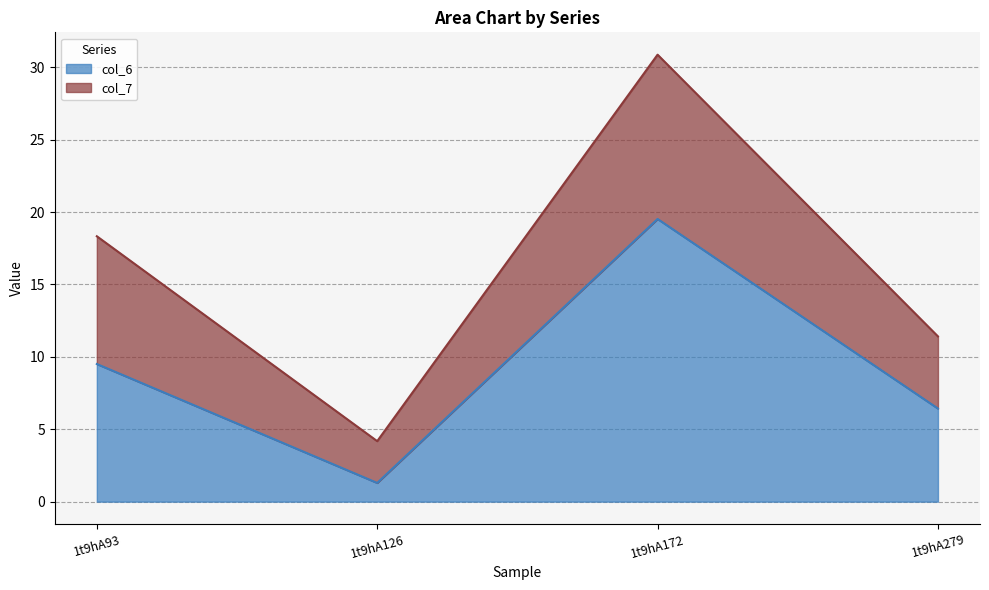

Read the col_6 value at 1t9hA126.

1.3